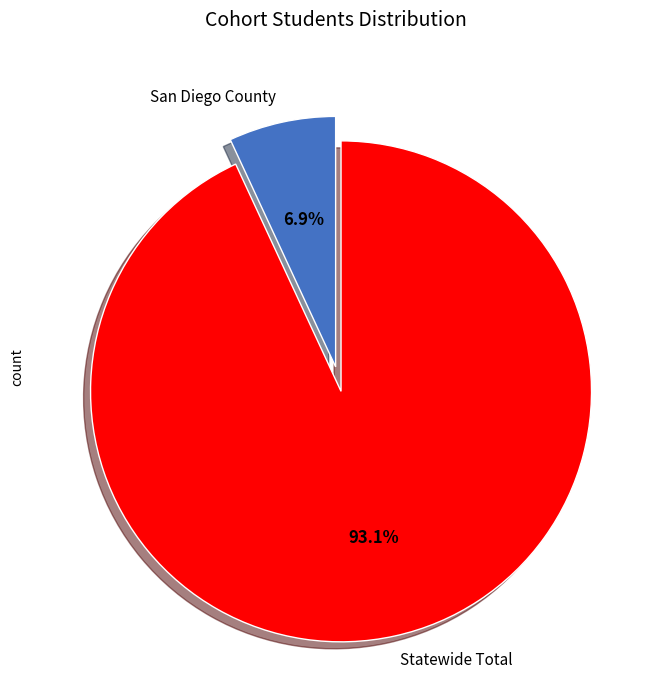

To the nearest percent, what is the average slice percentage?

50%